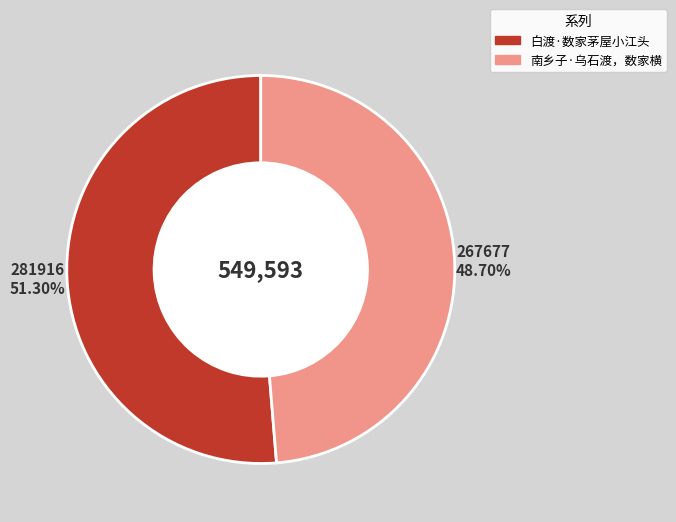

To the nearest percent, what is the combined percentage of 南乡子·乌石渡，数家横 and 白渡·数家茅屋小江头?

100%